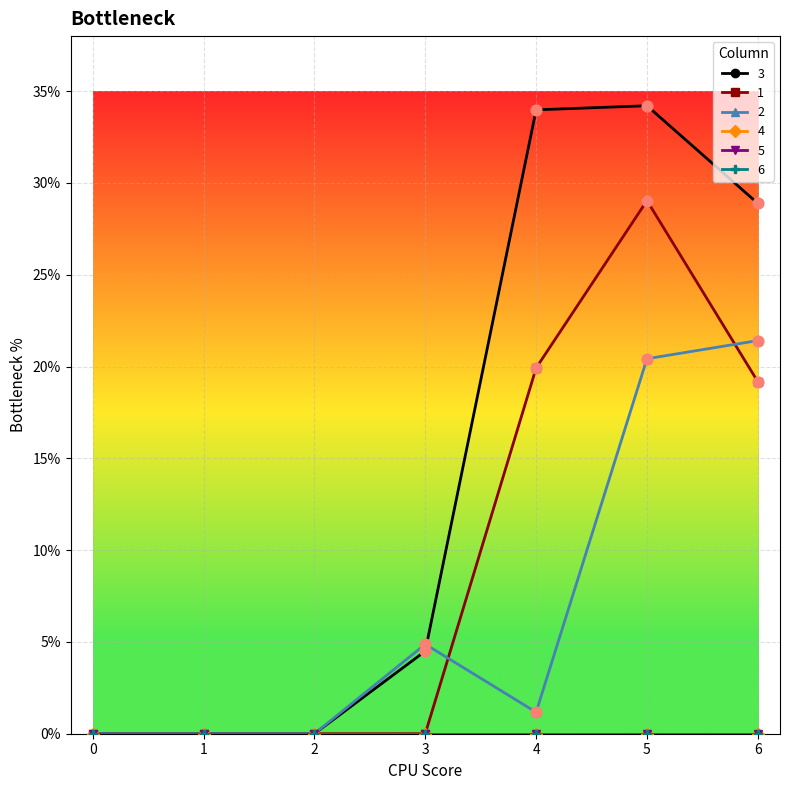

Does the chart have visible grid lines?

Yes